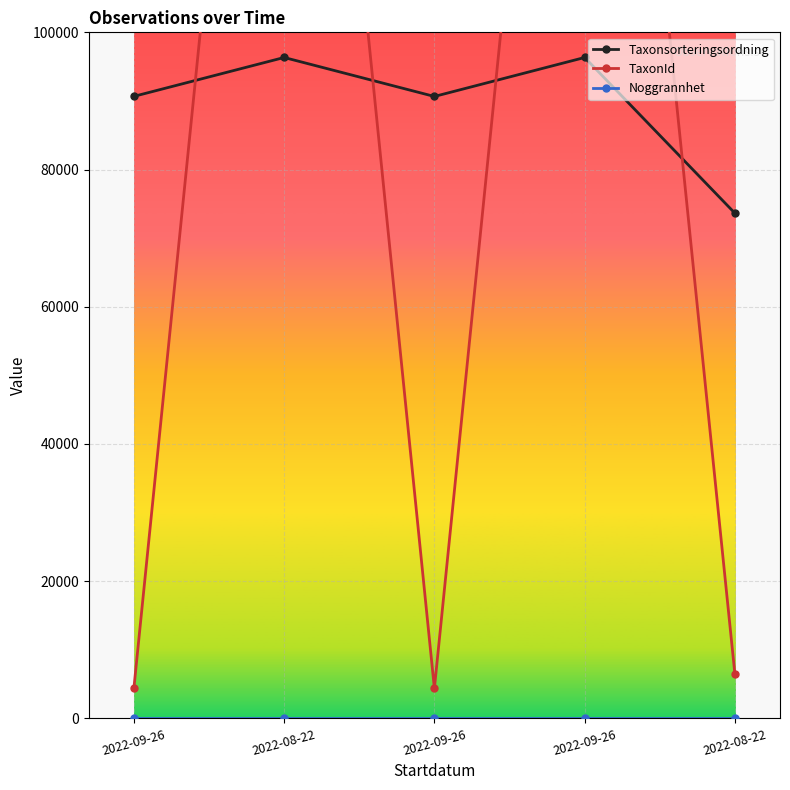

What is the total value across all series at 2022-08-22?

317131